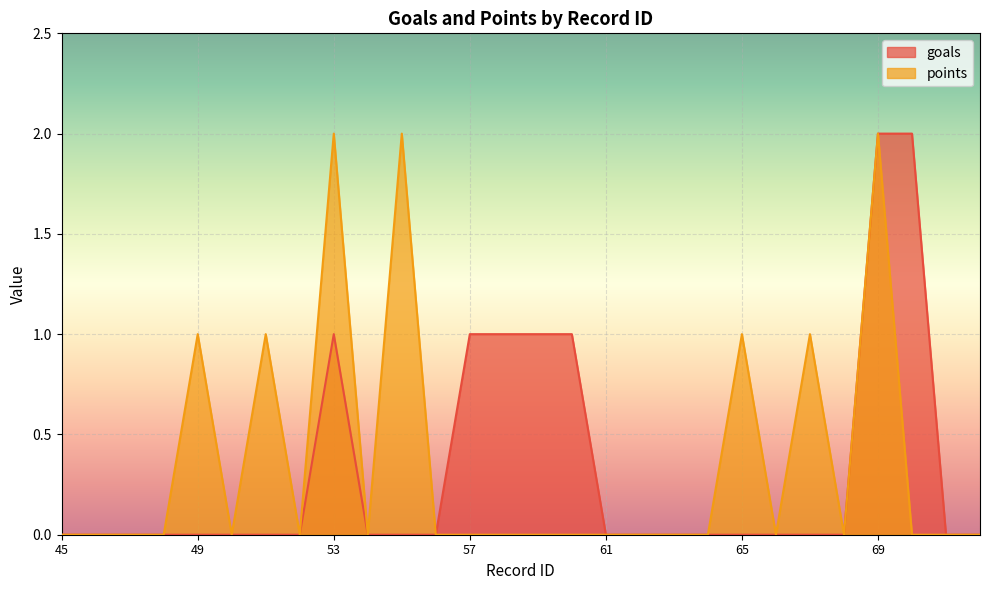

List the series in order of their peak value, lowest first.

goals, points